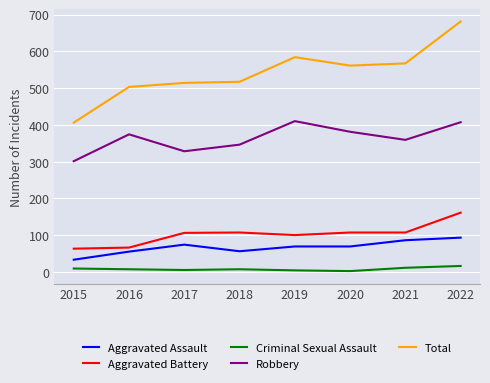

True or false: Criminal Sexual Assault and Aggravated Battery cross at least once.

False